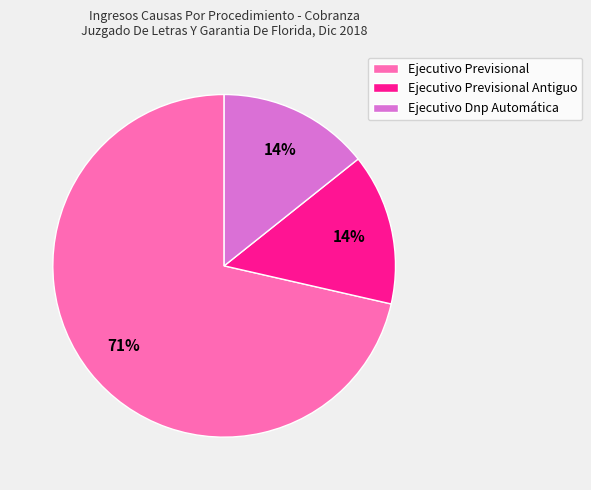

Which category has the biggest portion of the pie?

Ejecutivo Previsional